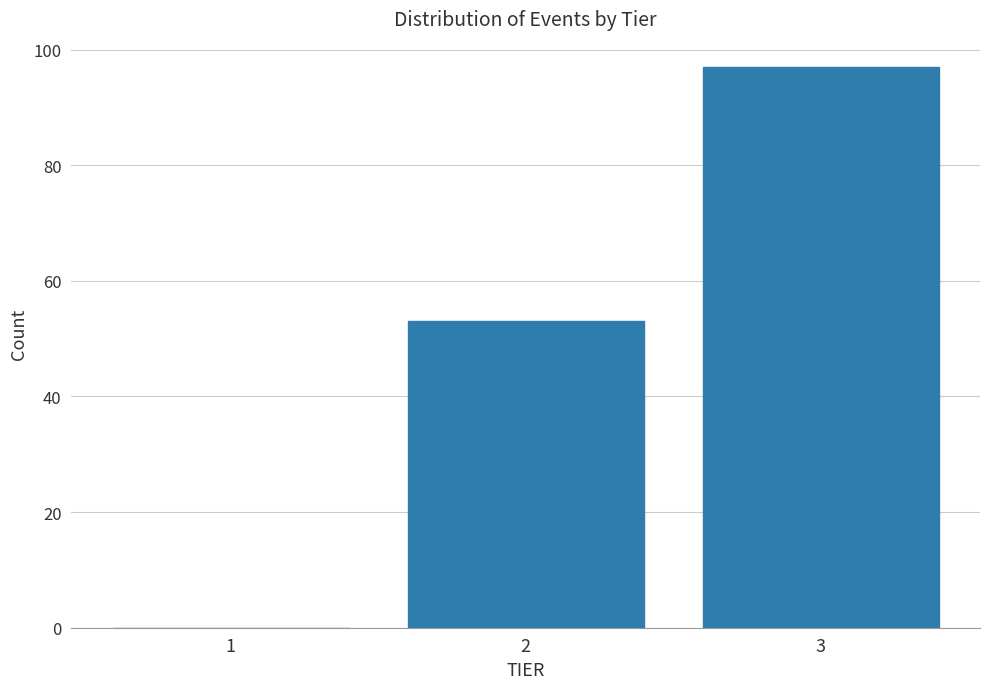

Reading right to left, what are all the values shown in this chart?

3=97	2=53	1=0